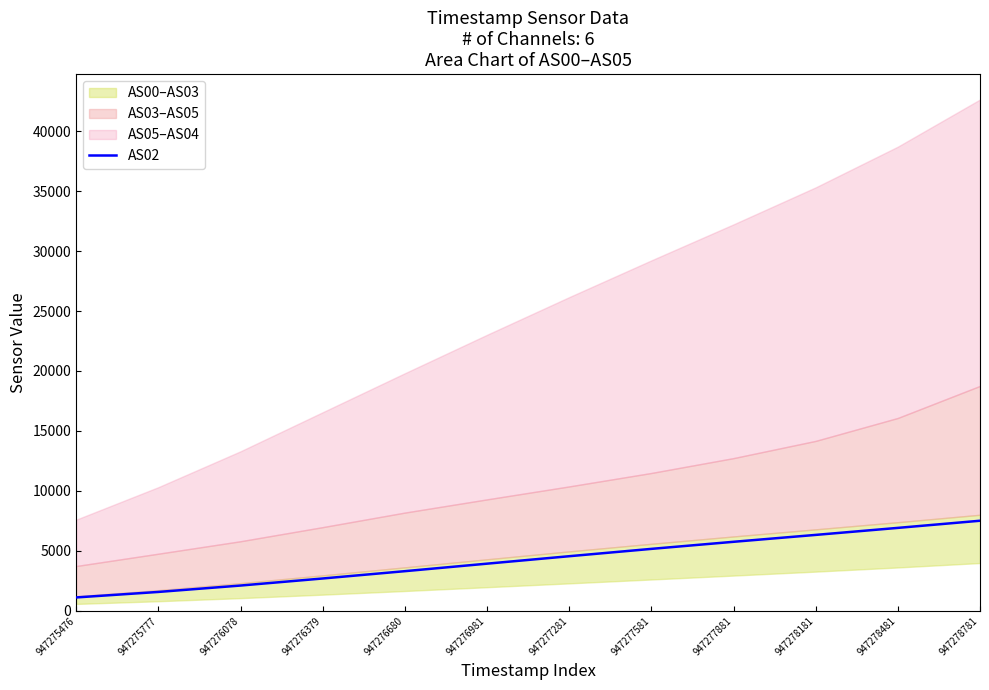

What is the sum of the values at 947278181 and 947278781?

13847